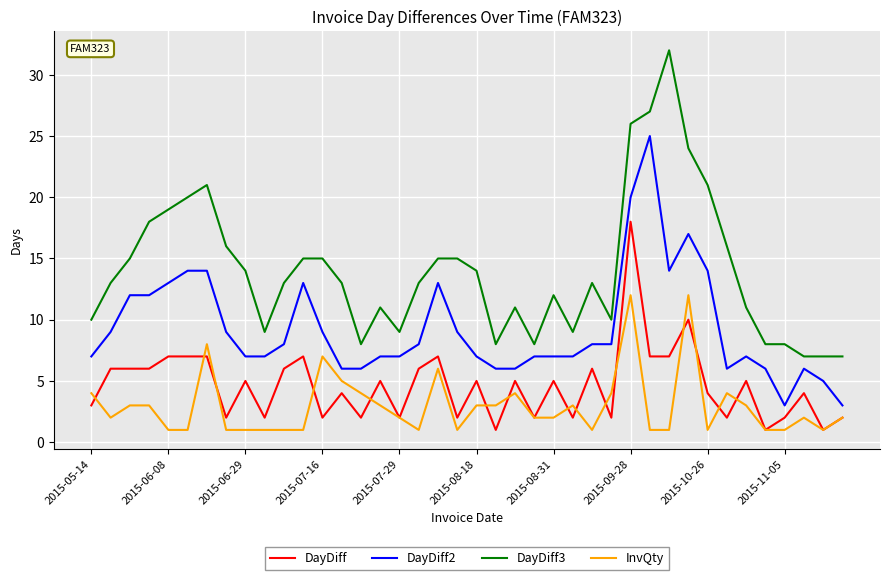

What is the maximum value shown in the chart?

32